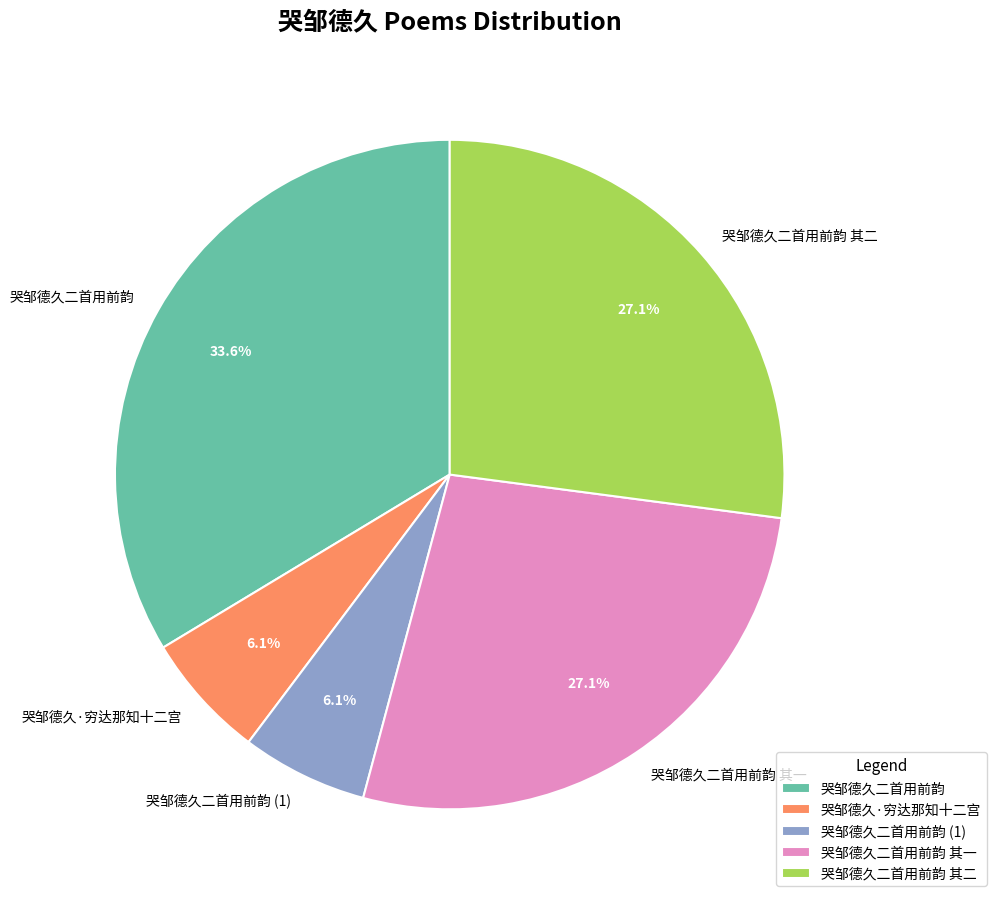

Is the sum of 哭邹德久·穷达那知十二宫 and 哭邹德久二首用前韵 其二 greater than half?

No